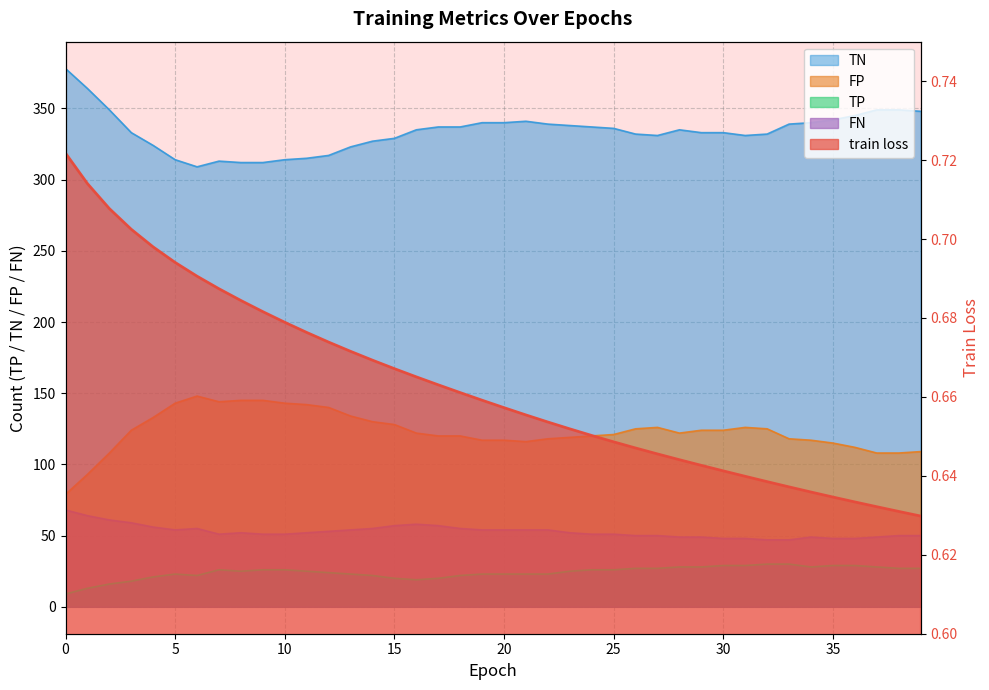

The value of TP at 10 is 26.0. True or false?

True